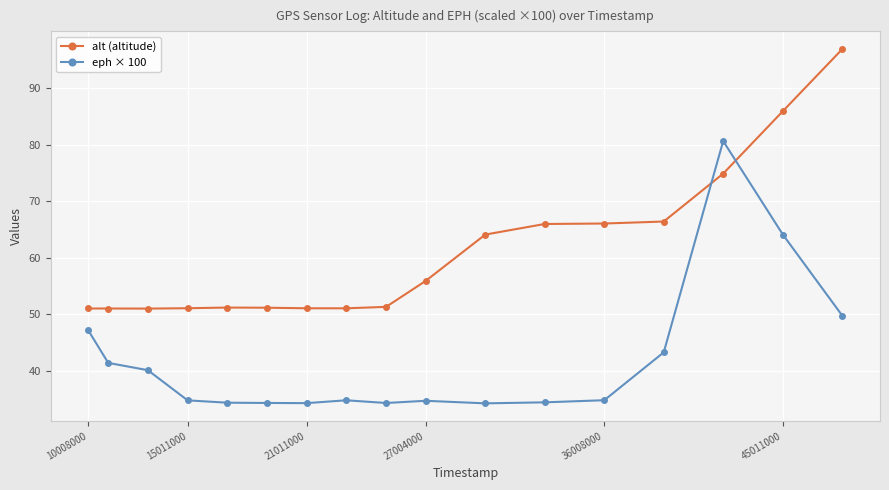

How many lines are shown in the chart?

2